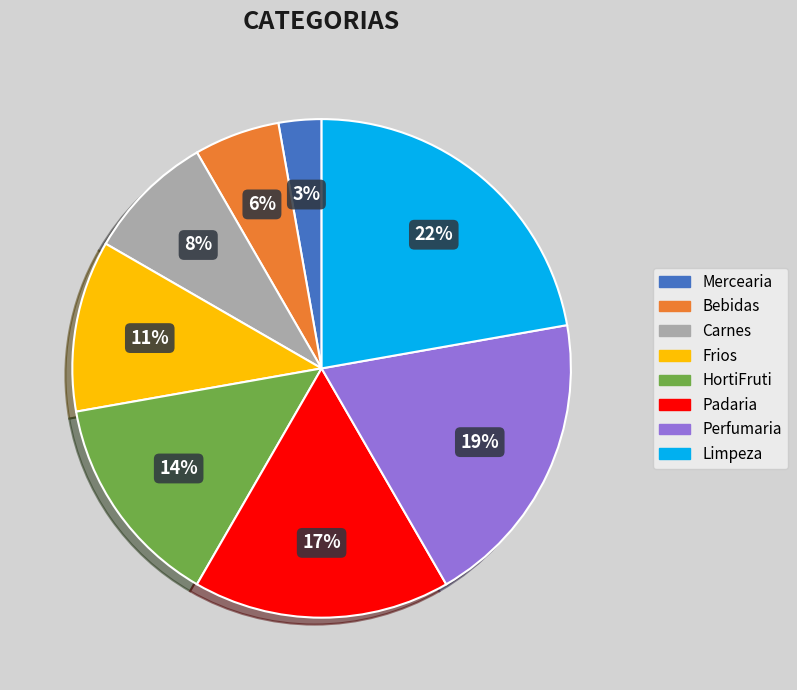

What percentage is the Perfumaria slice, to the nearest percent?

19%